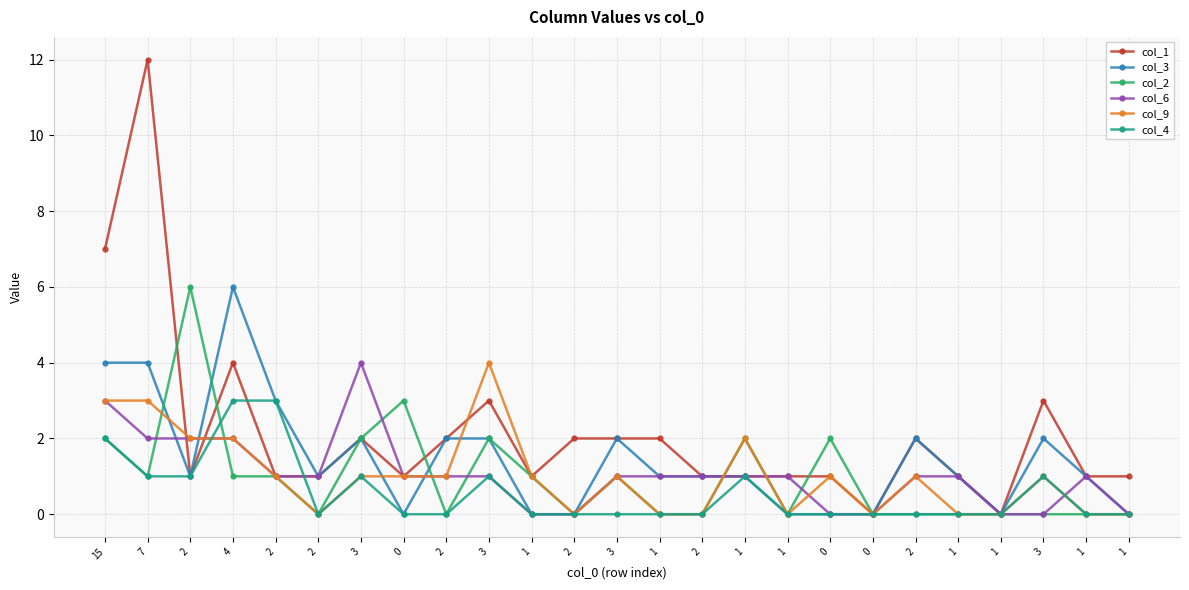

What are all the series names shown in the legend?

col_1, col_3, col_2, col_6, col_9, col_4